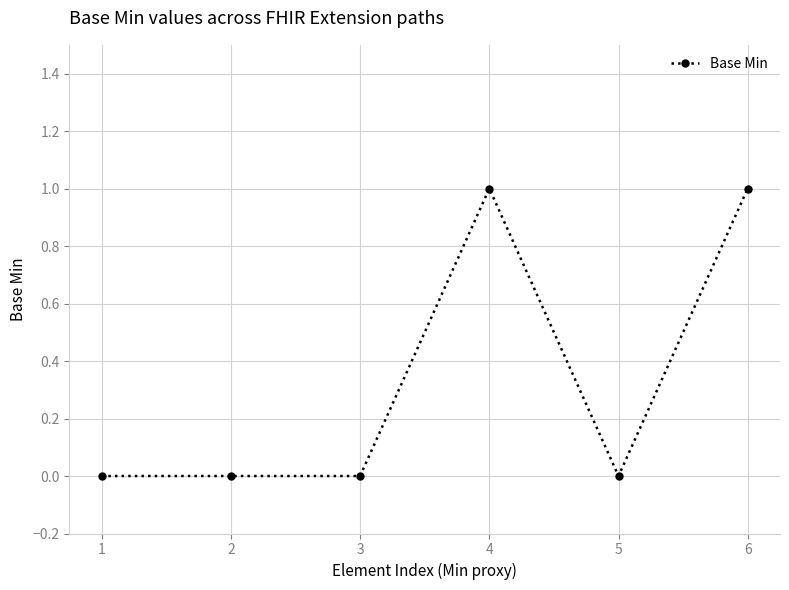

True or false: the data shows 1 at 6.

True